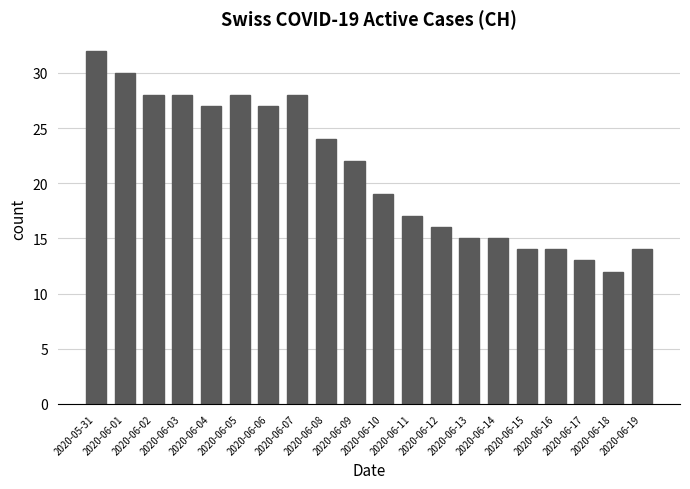

Reading right to left, what are all the values shown in this chart?

14	12	13	14	14	15	15	16	17	19	22	24	28	27	28	27	28	28	30	32